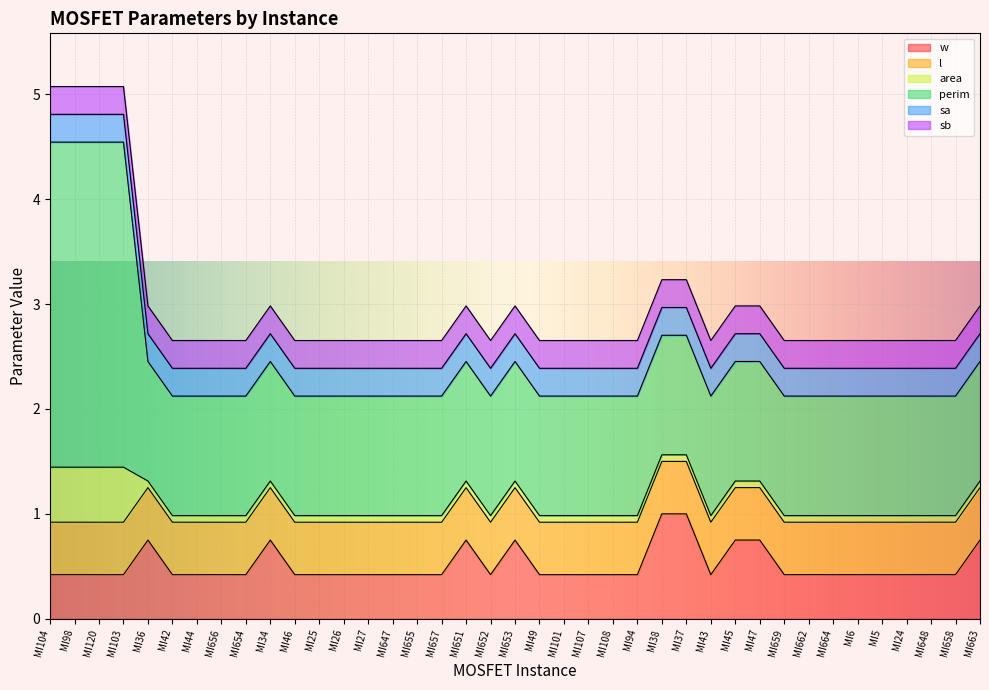

At which category is the sum across all series the highest?

MI104